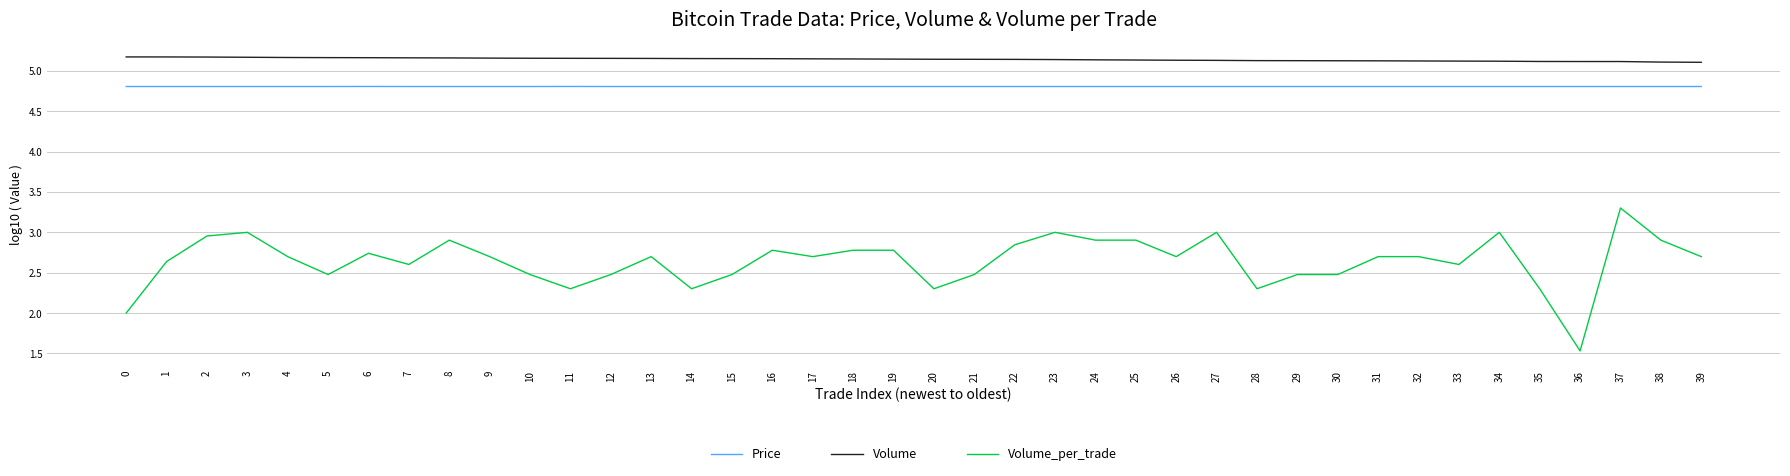

What is the sum of all Volume values?

205.7